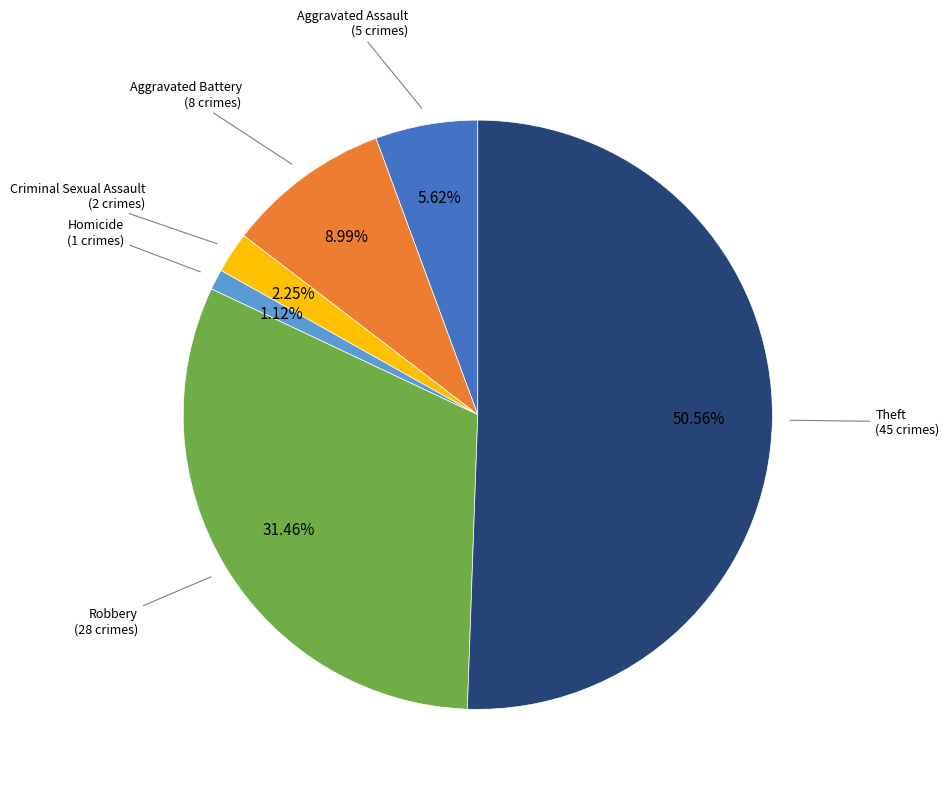

Is there a majority slice in this chart?

Yes